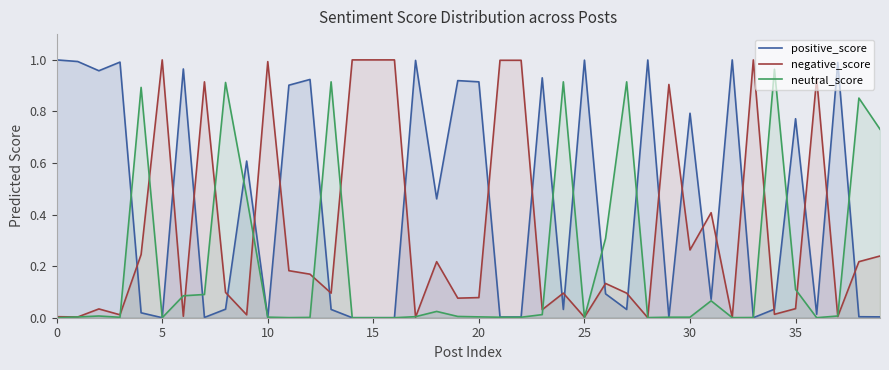

At which label does negative_score reach its minimum?

28